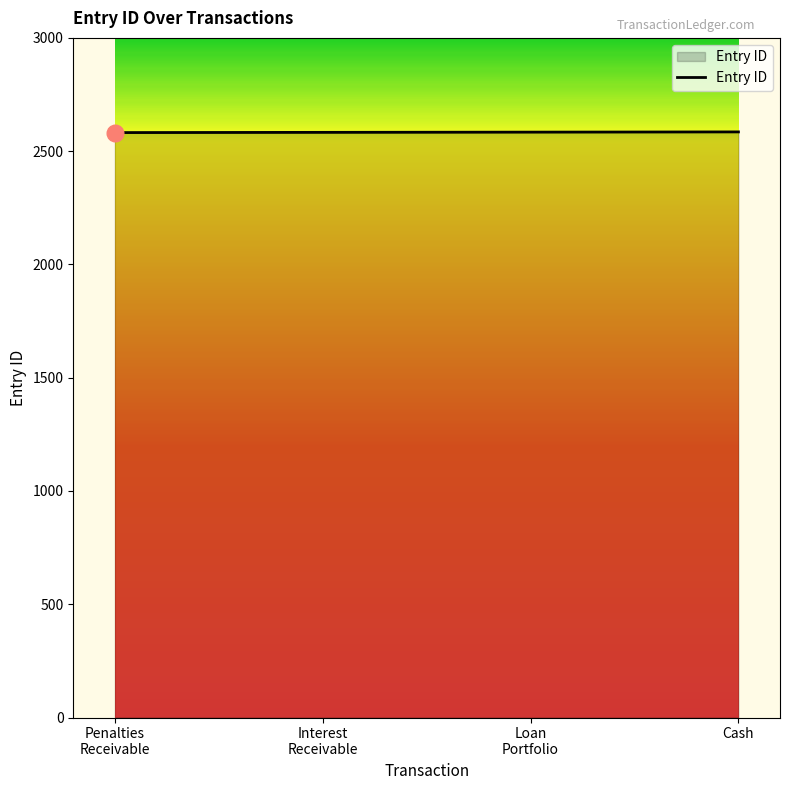

True or false: there are more than 1 points higher than both neighbors.

False